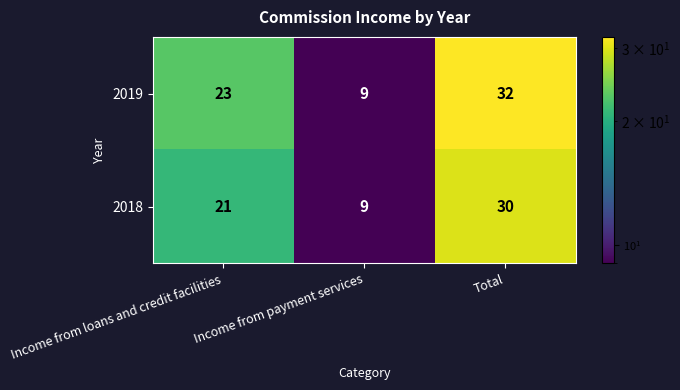

The value of 2019 at Income from payment services is 9. True or false?

True